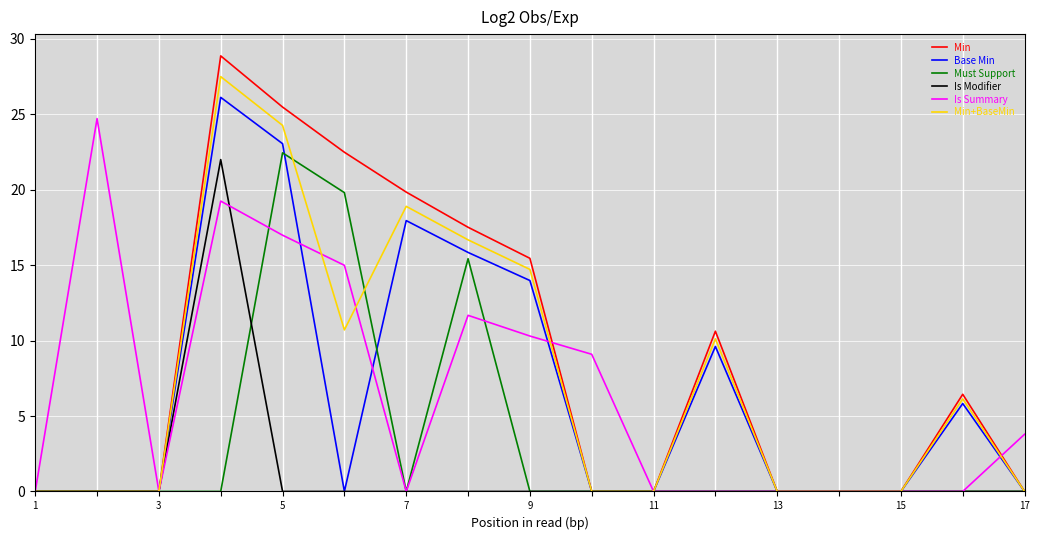

At how many categories does at least one series exceed 14?

7